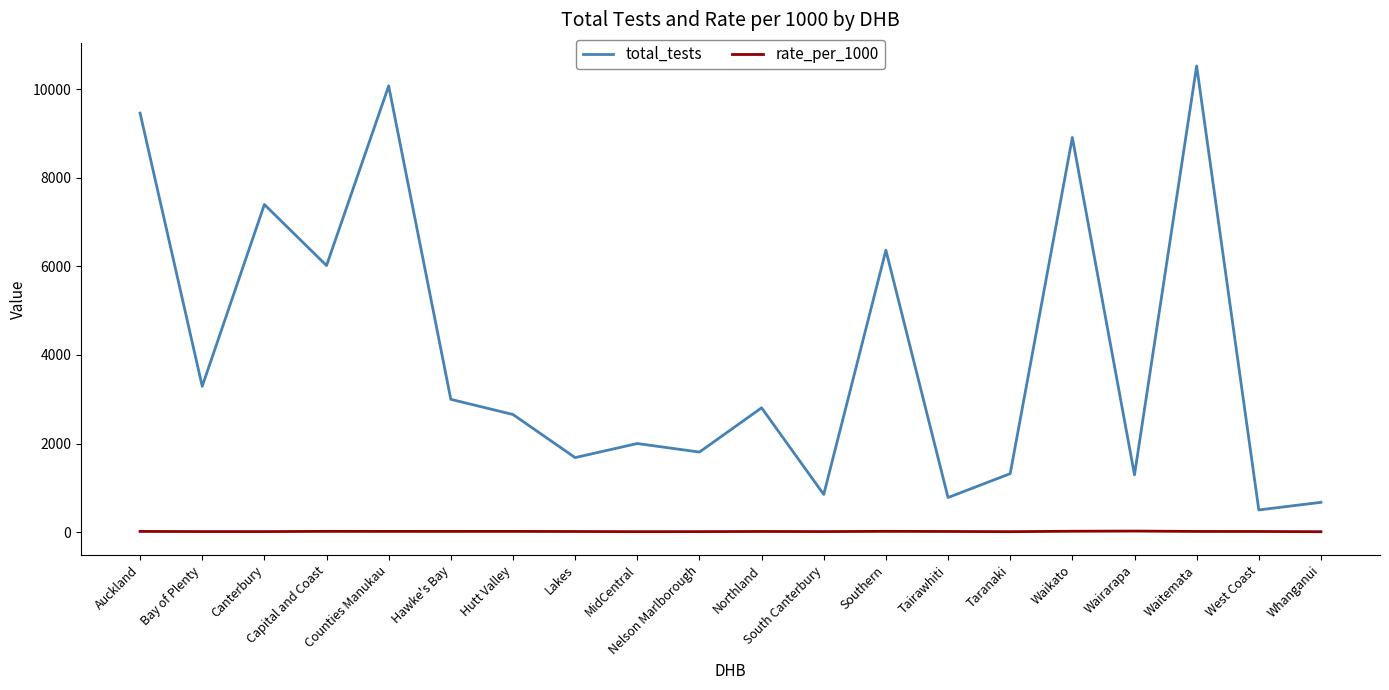

List the series in order of their peak value, highest first.

total_tests, rate_per_1000